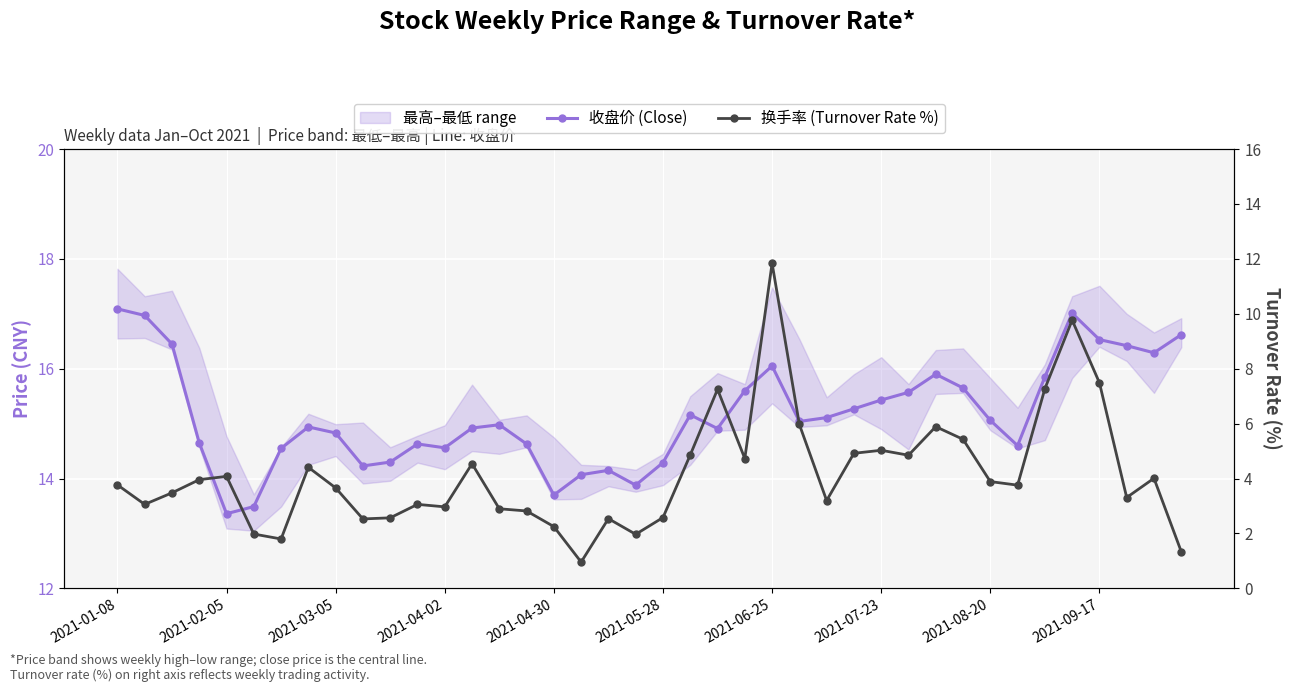

Reading right to left, list all the values displayed in this chart.

收盘价 (Close): 16.6	16.3	16.4	16.5	17.0	15.8	14.6	15.1	15.7	15.9	15.6	15.4	15.3	15.1	15.0	16.1	15.6	14.9	15.2	14.3	13.9	14.2	14.1	13.7	14.6	15.0	14.9	14.6	14.6	14.3	14.2	14.8	14.9	14.6	13.5	13.4	14.7	16.4	17.0	17.1
换手率 (Turnover Rate %): 1.3	4.0	3.3	7.5	9.8	7.3	3.8	3.9	5.4	5.9	4.8	5.0	4.9	3.2	6.0	11.8	4.7	7.2	4.9	2.6	2.0	2.5	1.0	2.2	2.8	2.9	4.5	3.0	3.1	2.6	2.5	3.7	4.4	1.8	2.0	4.1	4.0	3.5	3.1	3.8